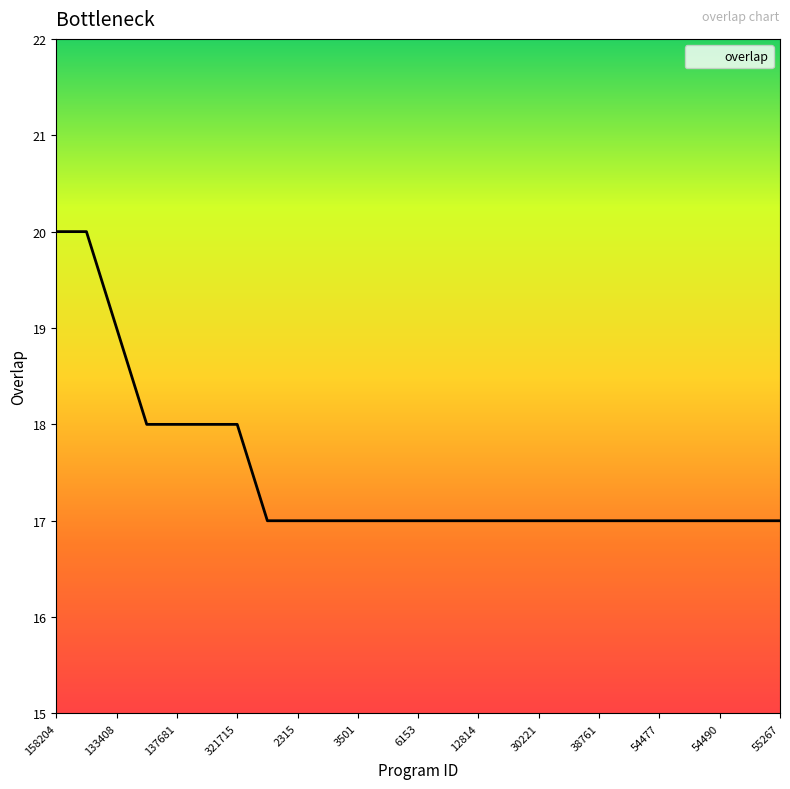

What is the smallest value displayed?

17